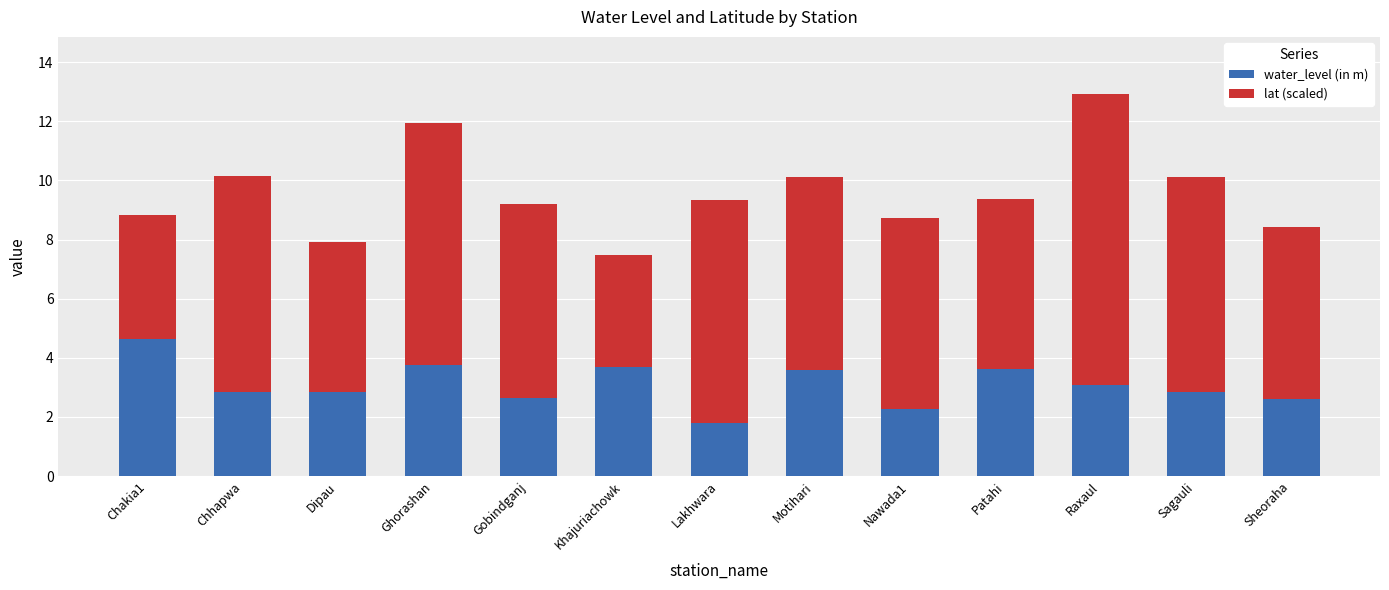

Are the bars grouped side by side (vs. stacked)?

No